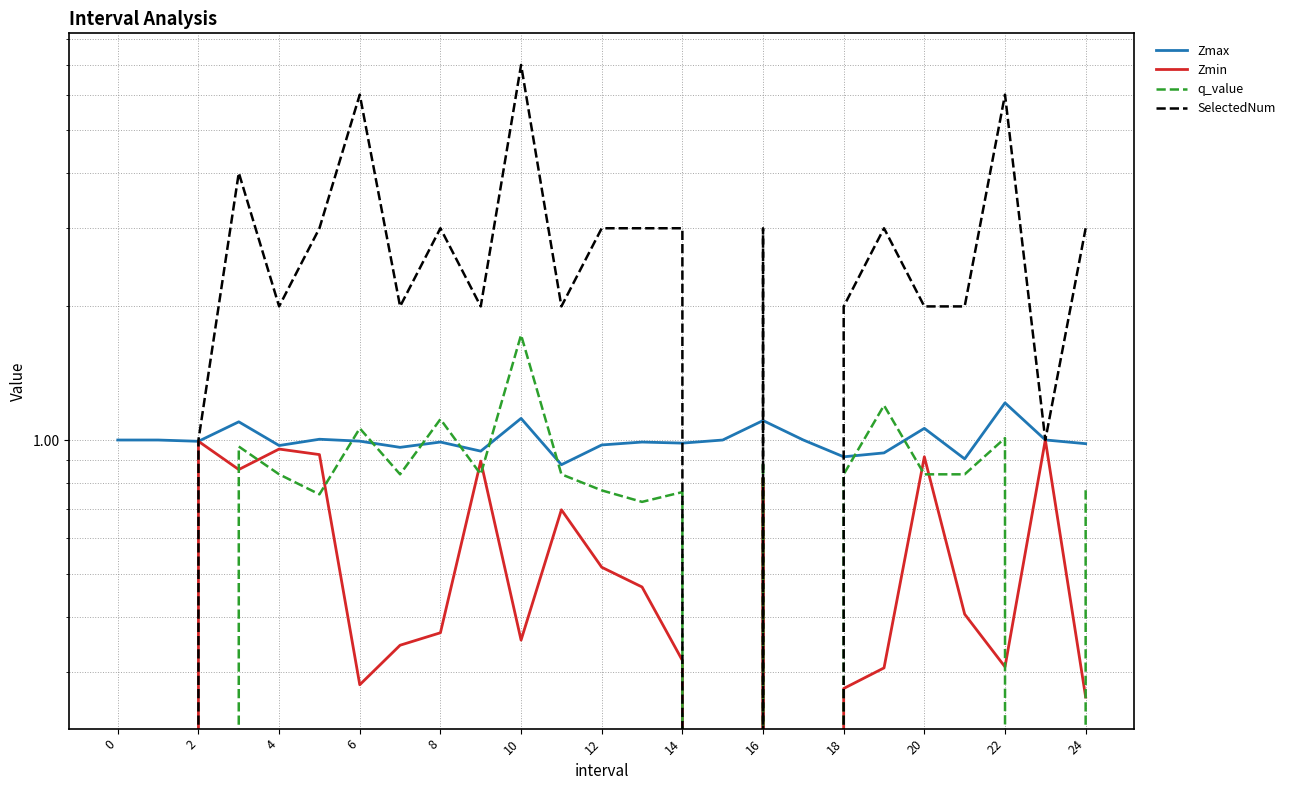

What is the label of the 12th point from the right?

13